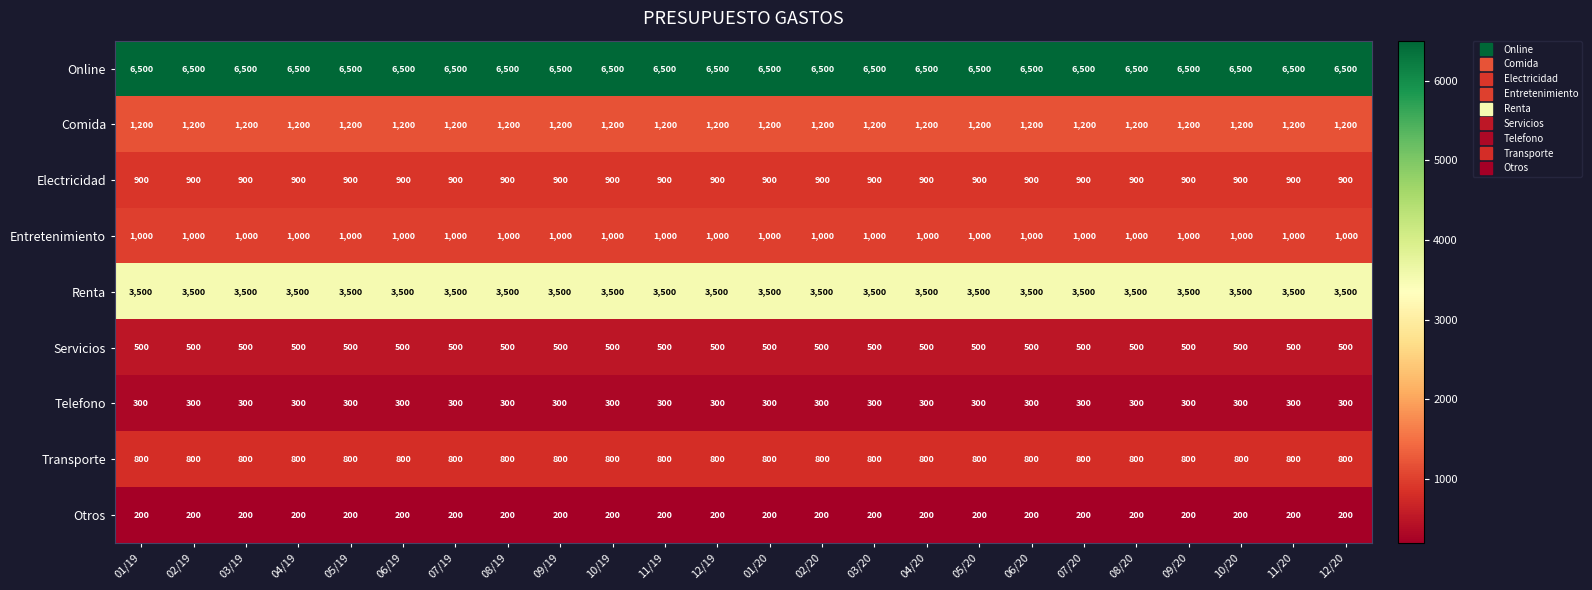

Rank the series by their maximum value, from highest to lowest.

Online, Renta, Comida, Entretenimiento, Electricidad, Transporte, Servicios, Telefono, Otros